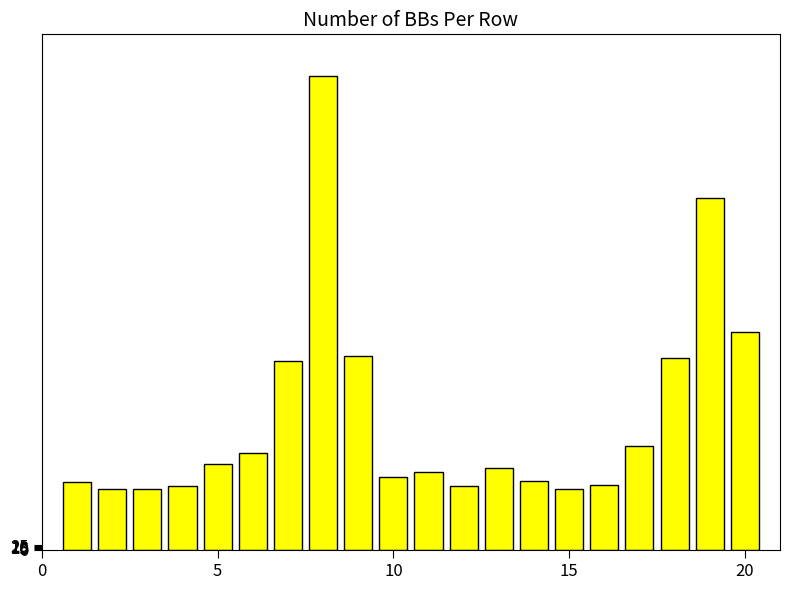

Are the bars horizontal?

No